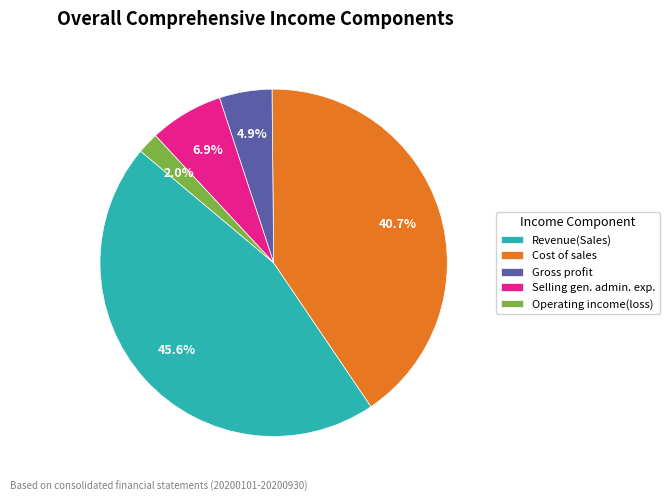

How many segments does this pie chart have?

5